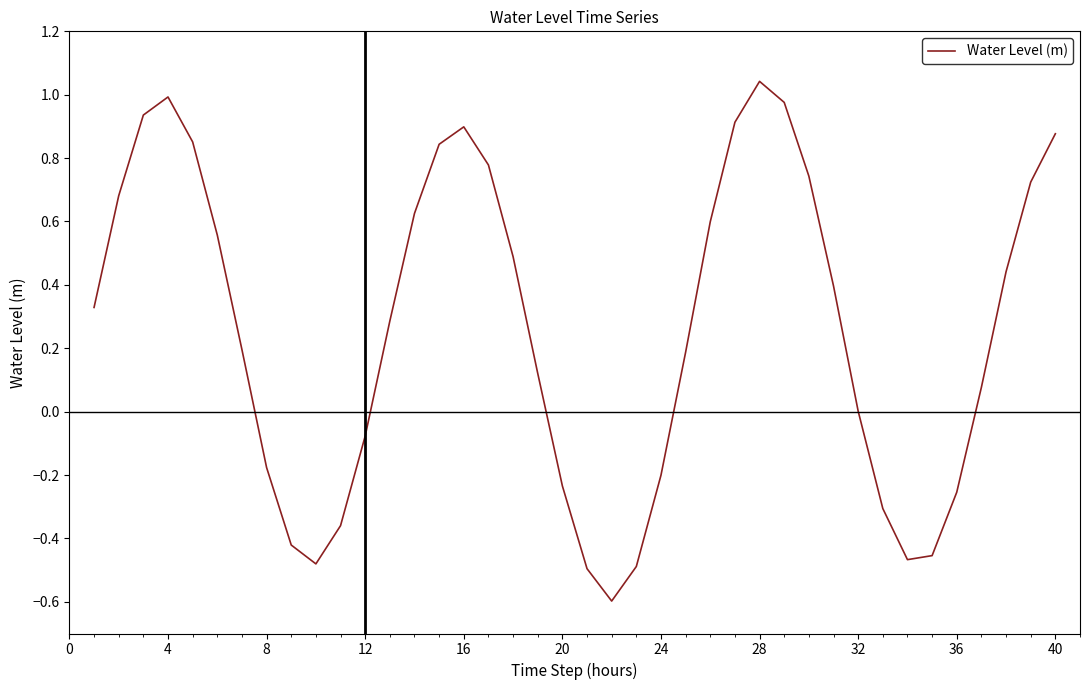

What is the smallest value displayed?

-0.6